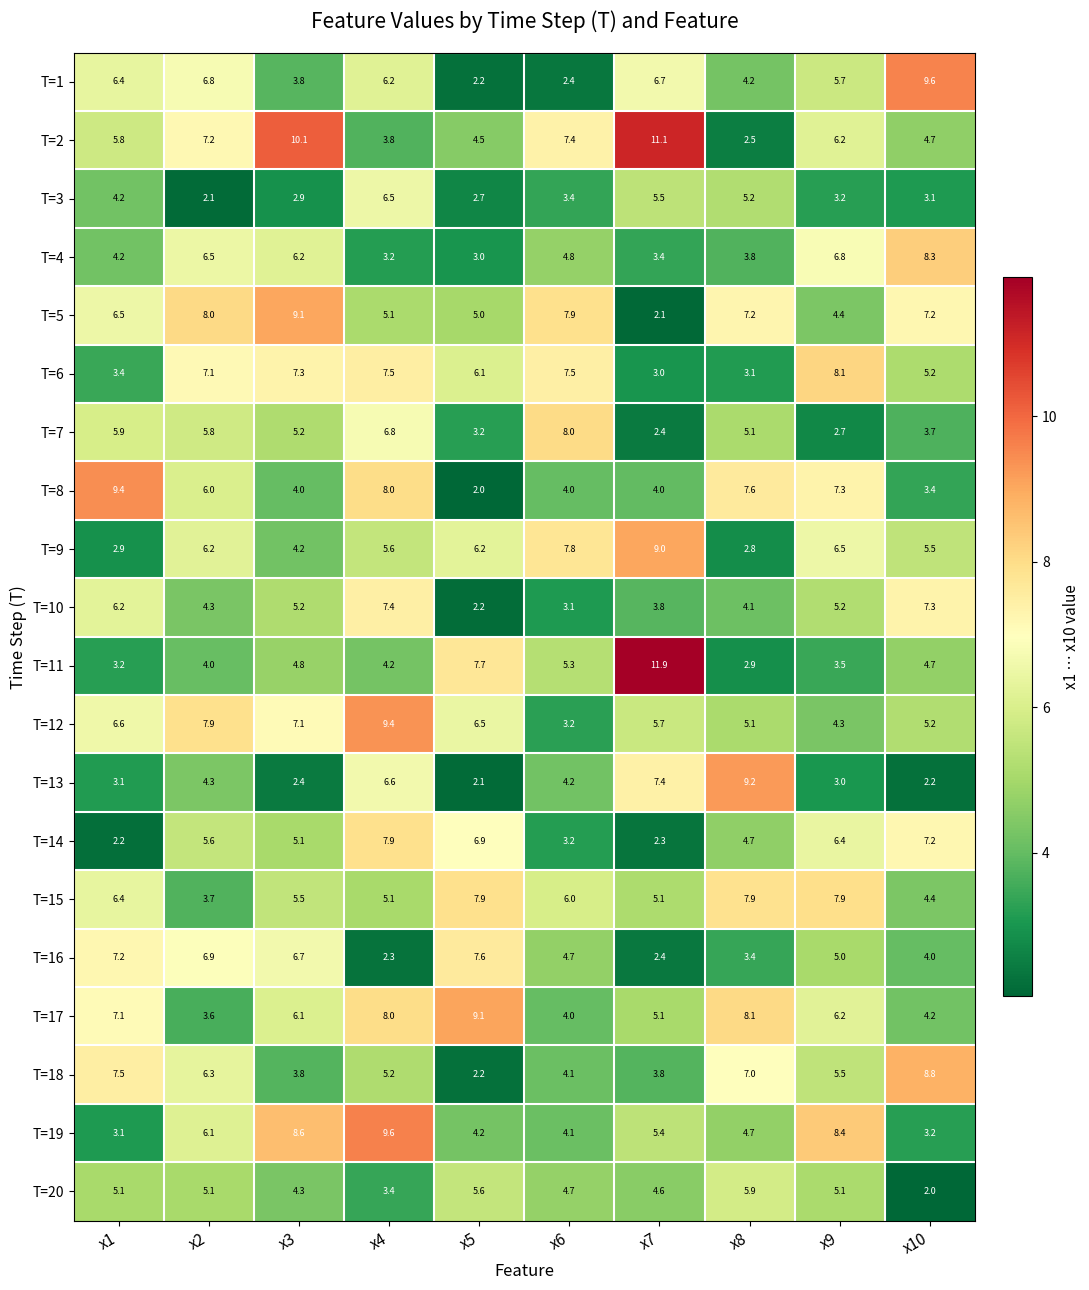

What is the maximum value shown in the chart?

11.9